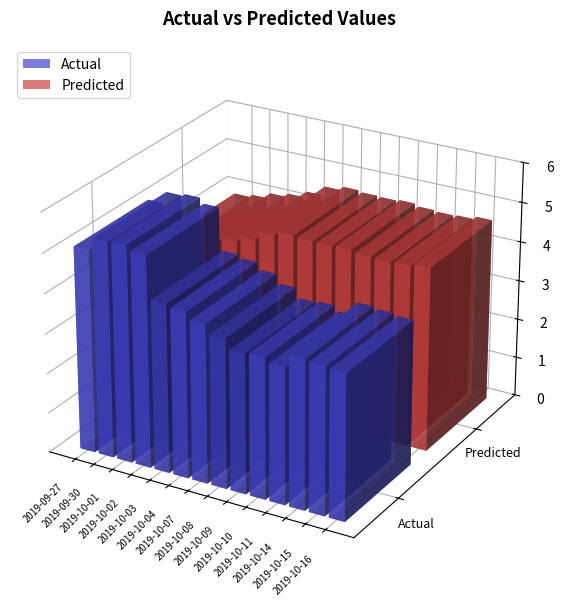

Which series has the largest total across all categories?

Predicted